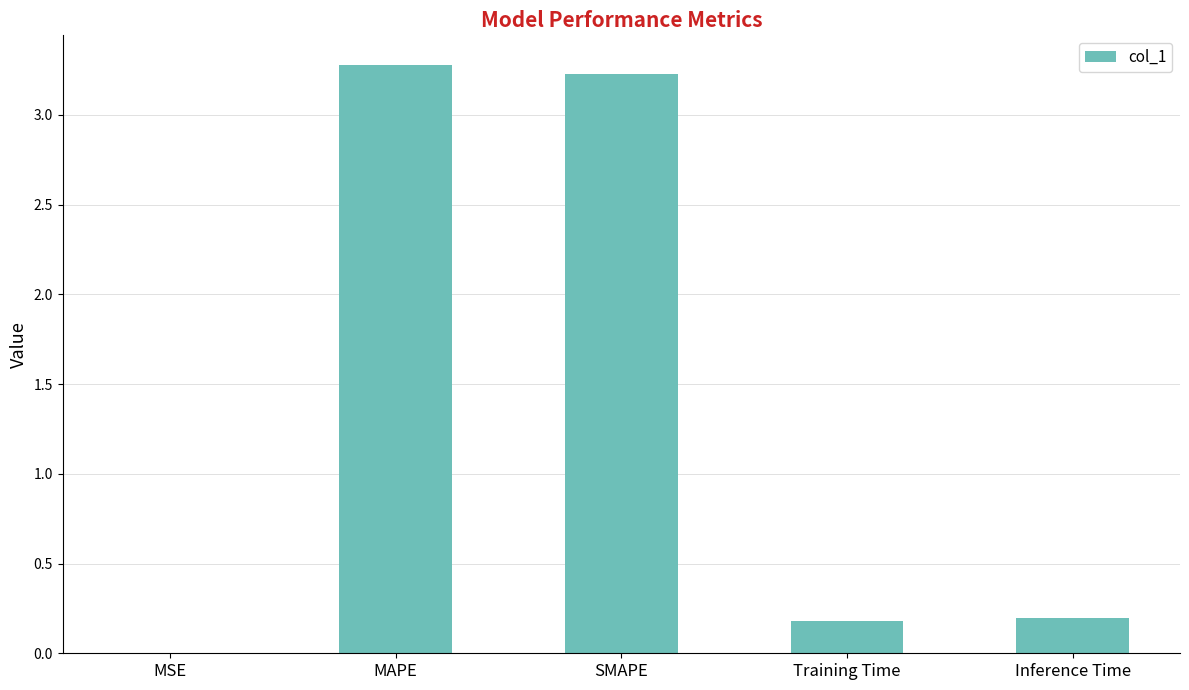

Is it true that the value at MAPE is 5.0?

False